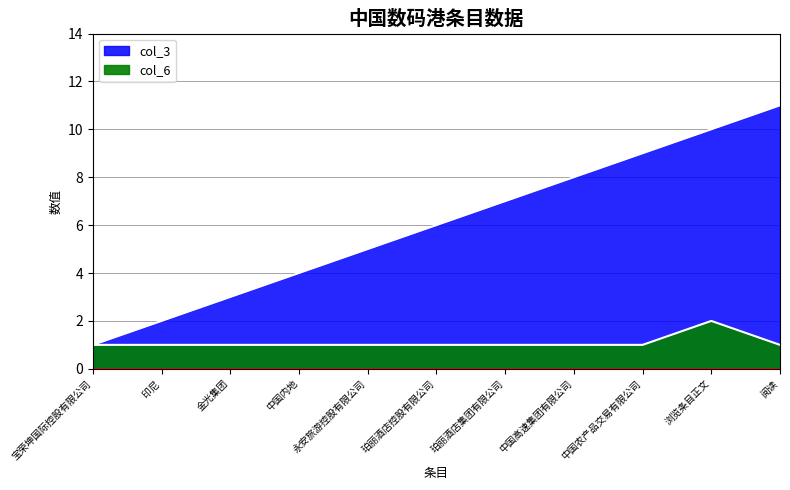

Is it true that col_3 equals 3 at 中国农产品交易有限公司?

False